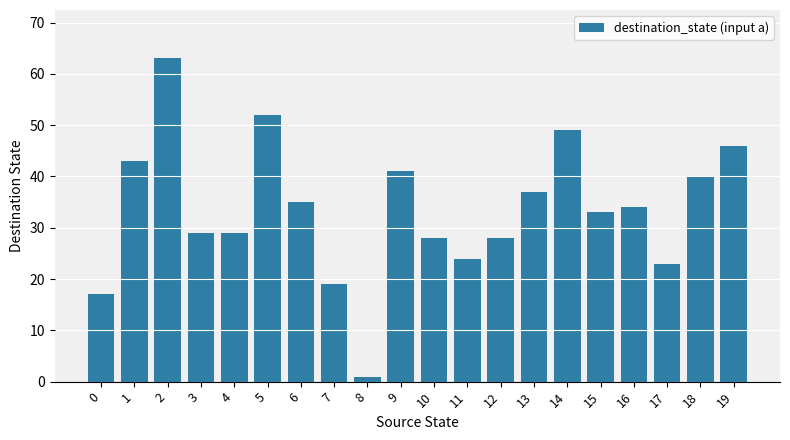

Which category has the highest value across all series?

2